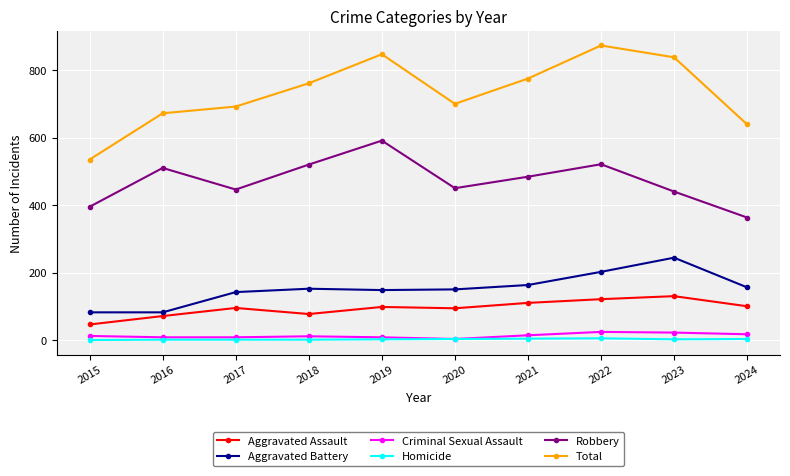

Is it true that Aggravated Battery equals 163 at 2021?

True